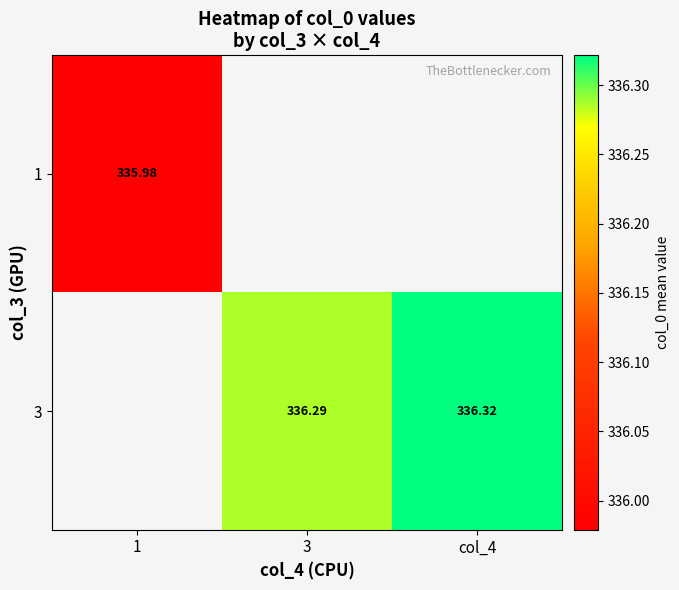

Count the number of data series in this chart.

2